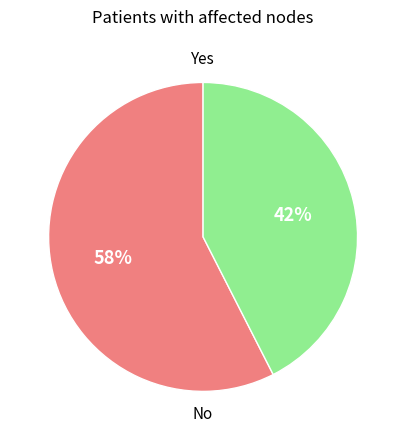

To the nearest percent, what is the average slice percentage?

50%